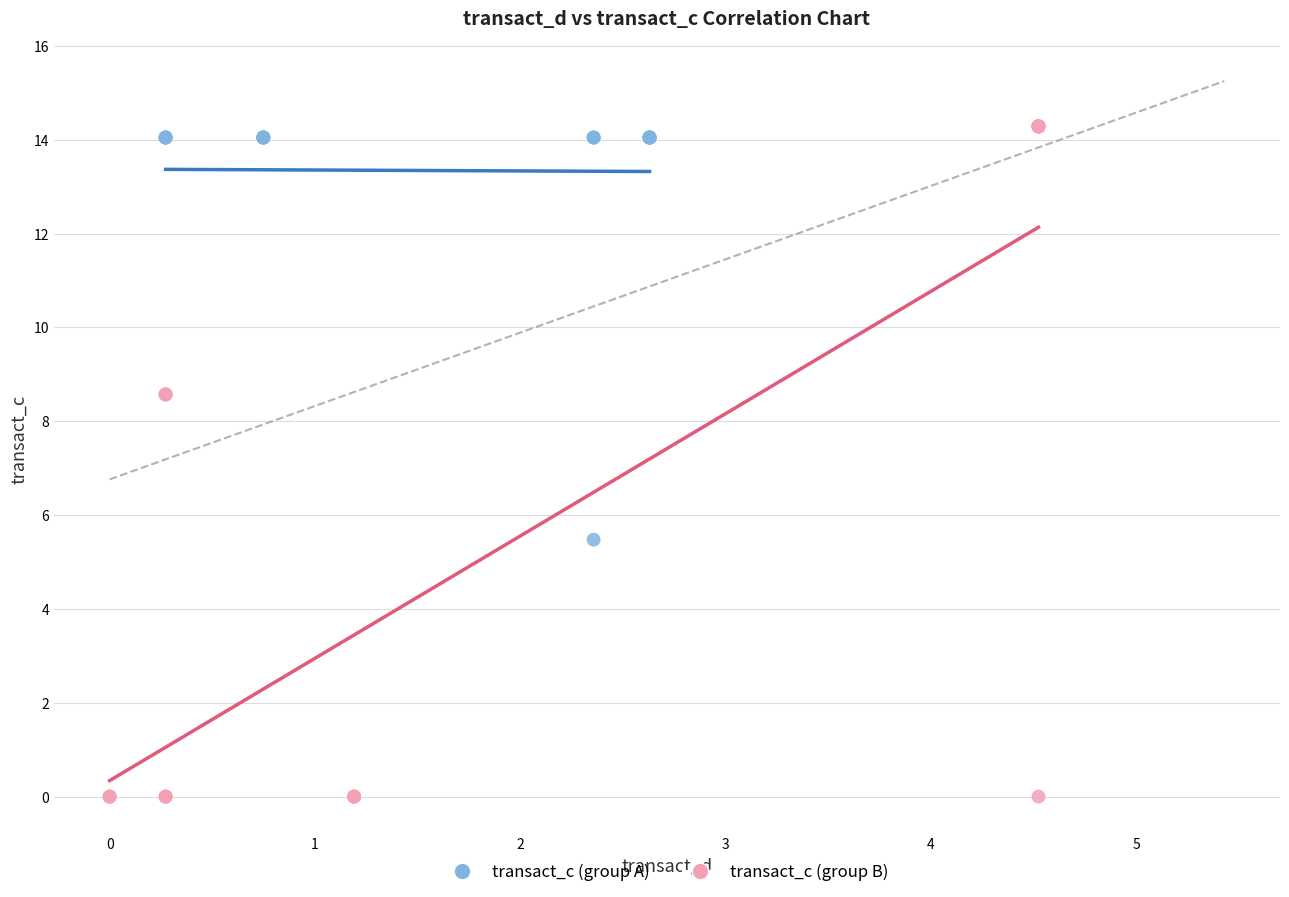

Which series has the widest spread of Y values?

transact_c (group B)